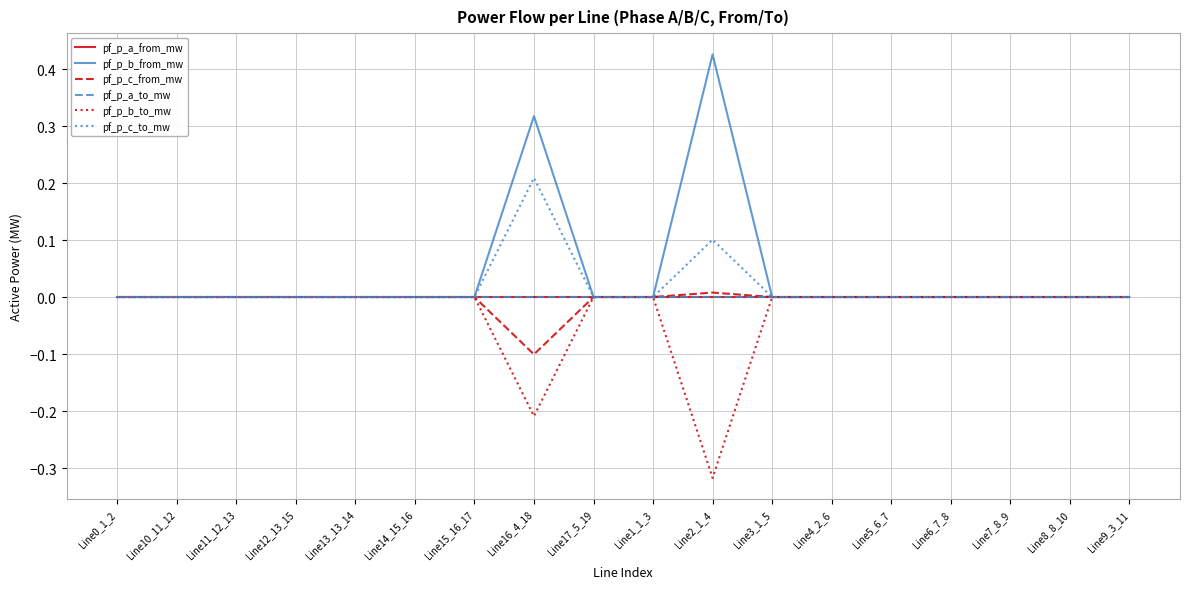

True or false: pf_p_b_from_mw and pf_p_a_from_mw cross at least once.

True